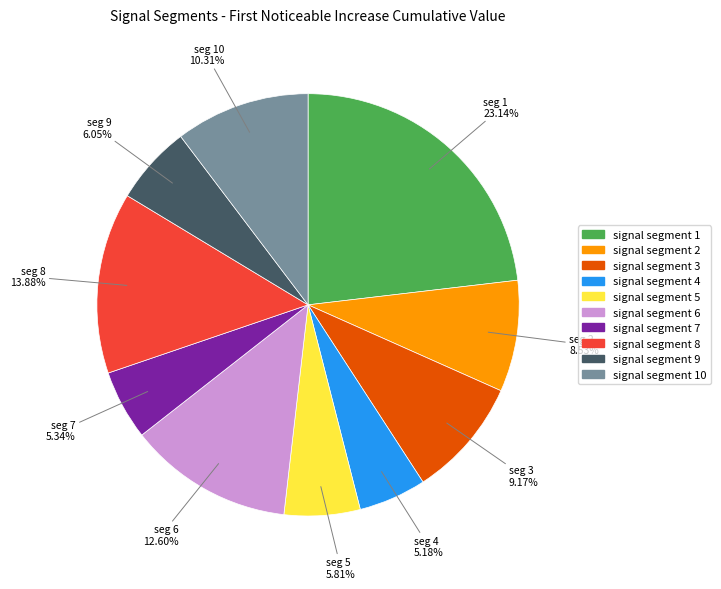

Is there any slice that represents more than half of the pie?

No